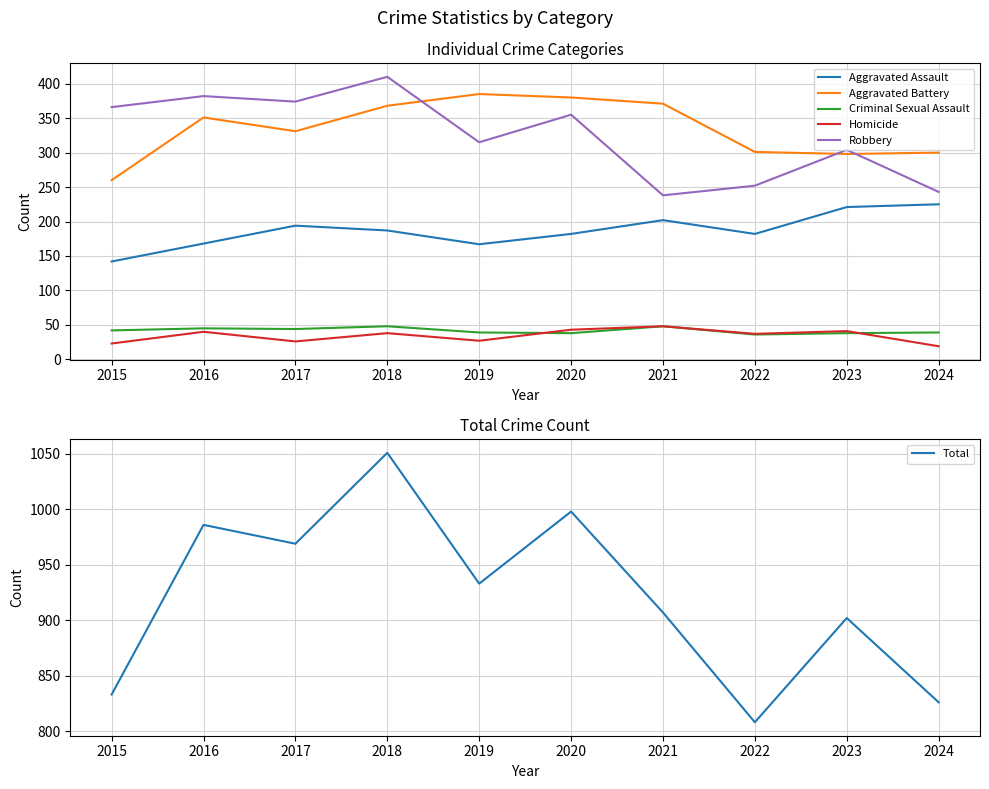

At how many categories does at least one series exceed 211?

10